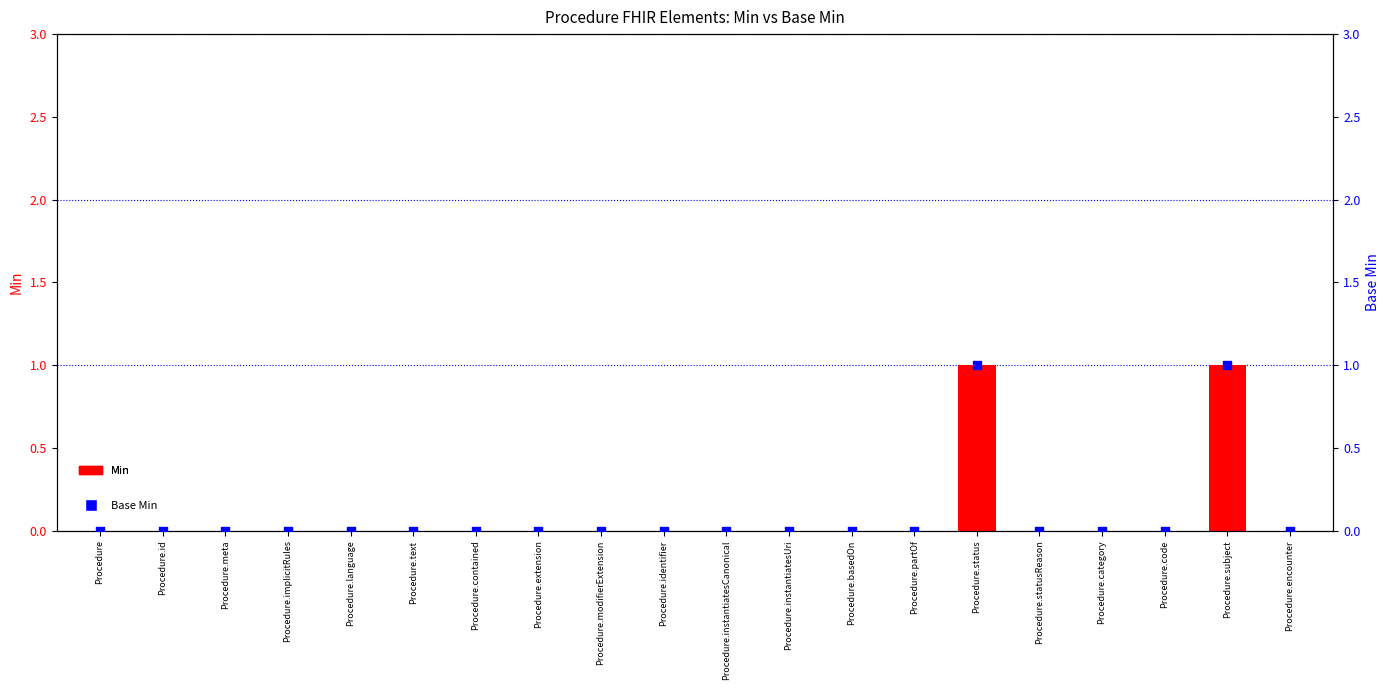

What are all the series names shown in the legend?

Min, Base Min